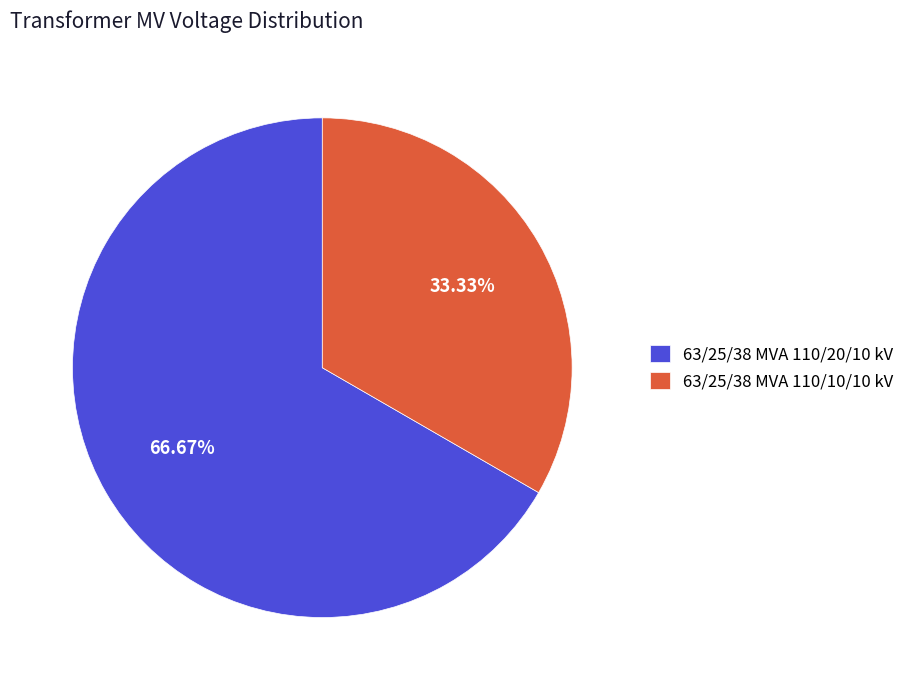

Rank the categories by value from highest to lowest.

63/25/38 MVA 110/20/10 kV, 63/25/38 MVA 110/10/10 kV